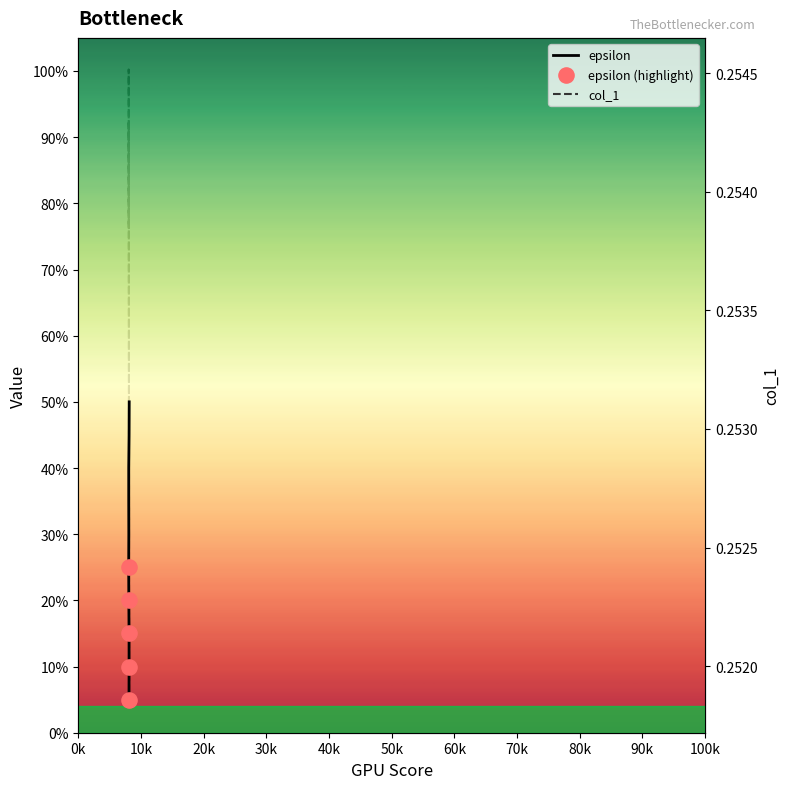

What is the total value across all series at 8106?

0.7